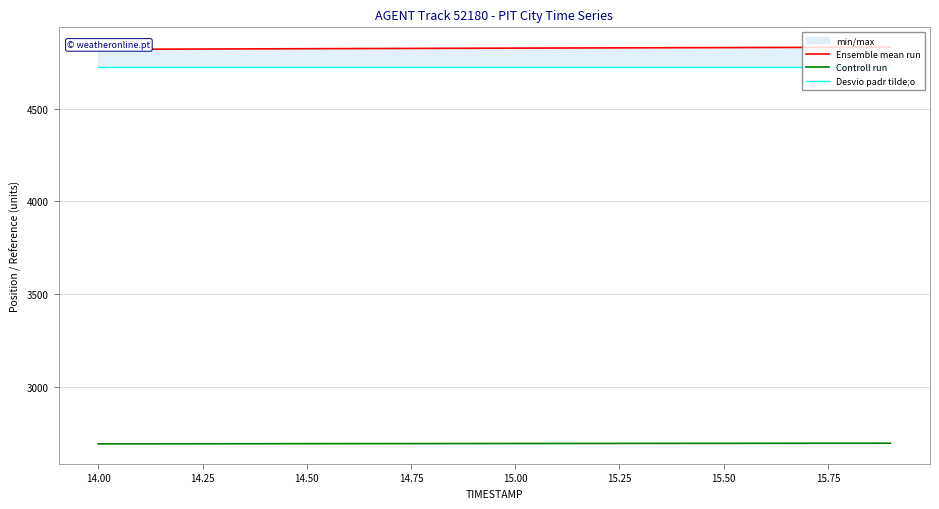

What is the maximum value for Controll run?

2694.7